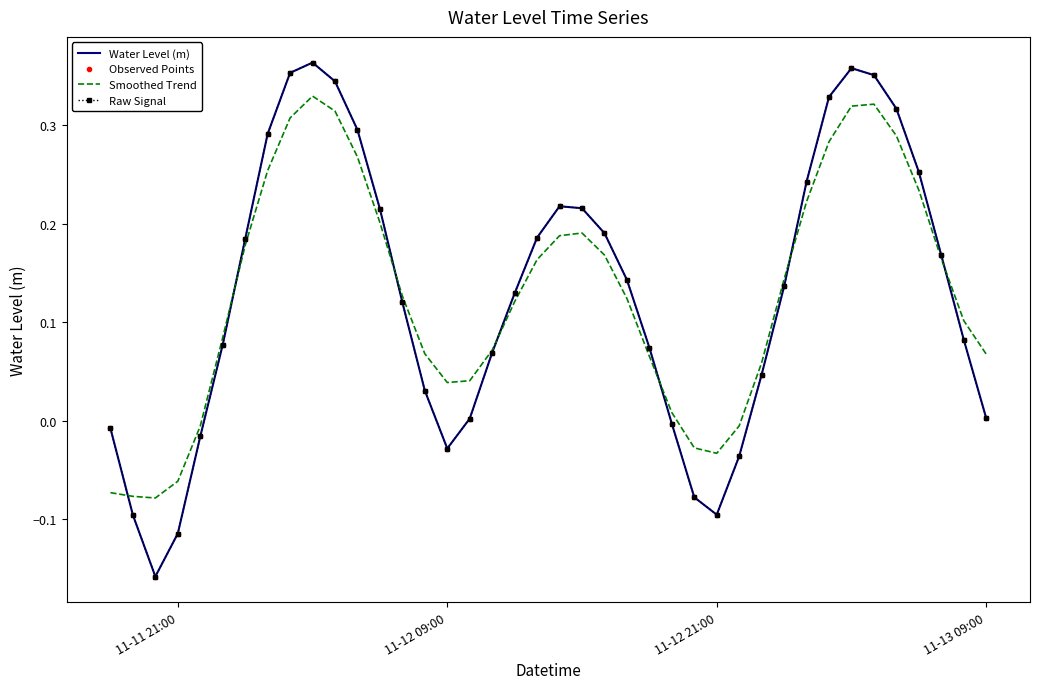

What is the value of the Raw Signal point at the 27th from the left?

-0.1